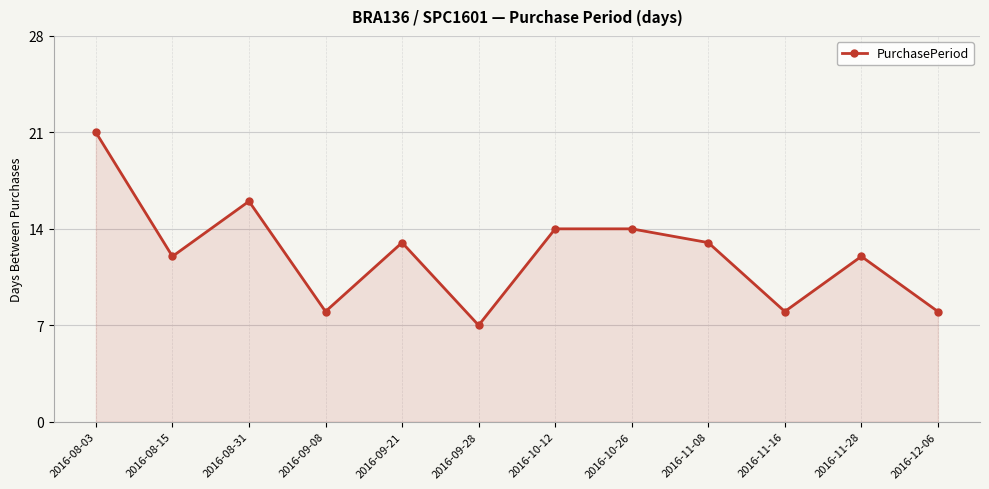

What value does the data have at 2016-11-08, to the nearest 10?

10